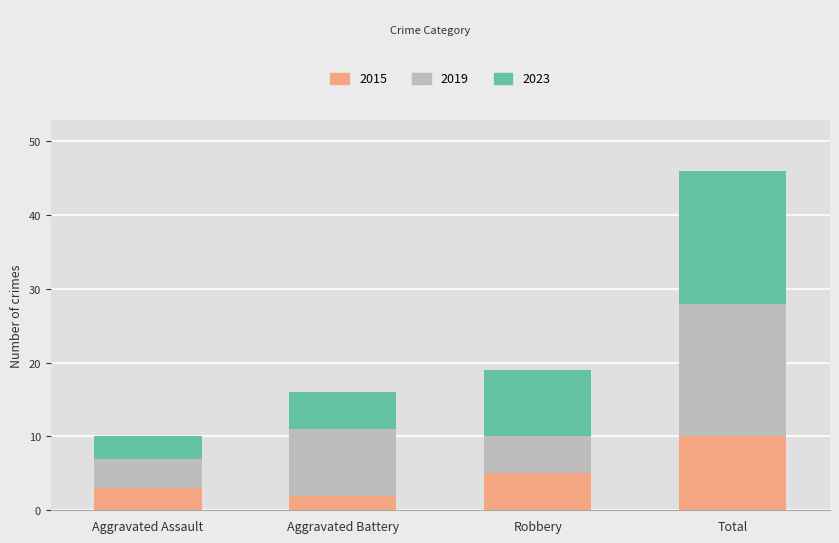

Count the 2015 values in the range 3 to 10.

3